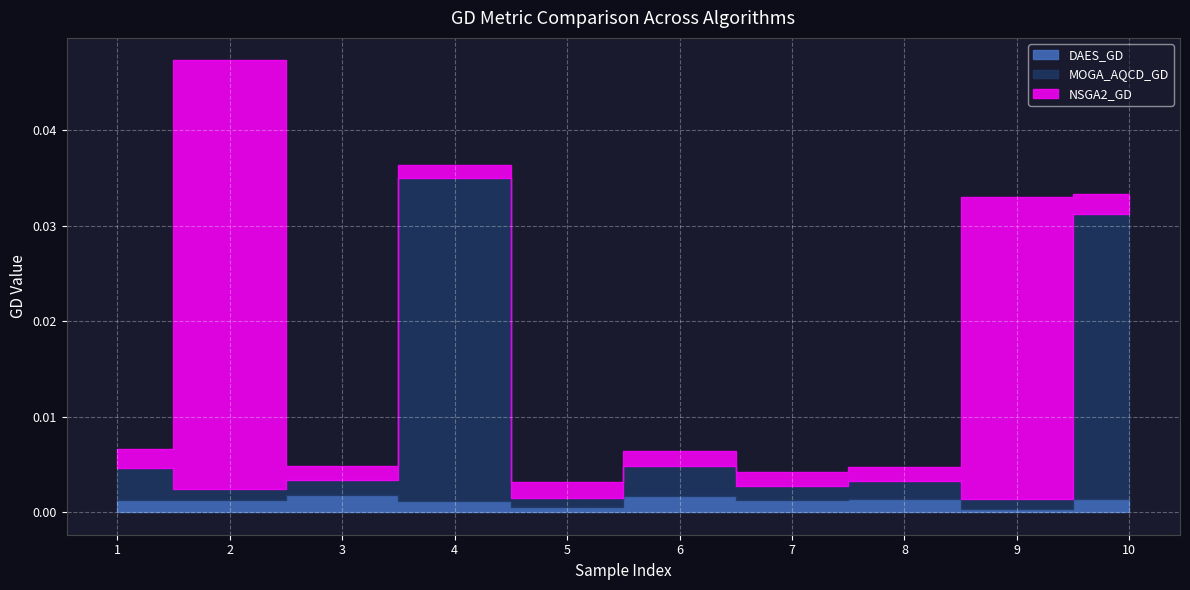

How many series are shown in this chart?

3